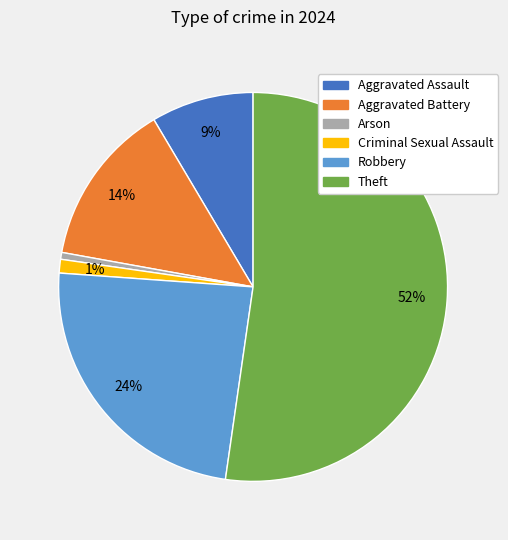

How many segments does this pie chart have?

6